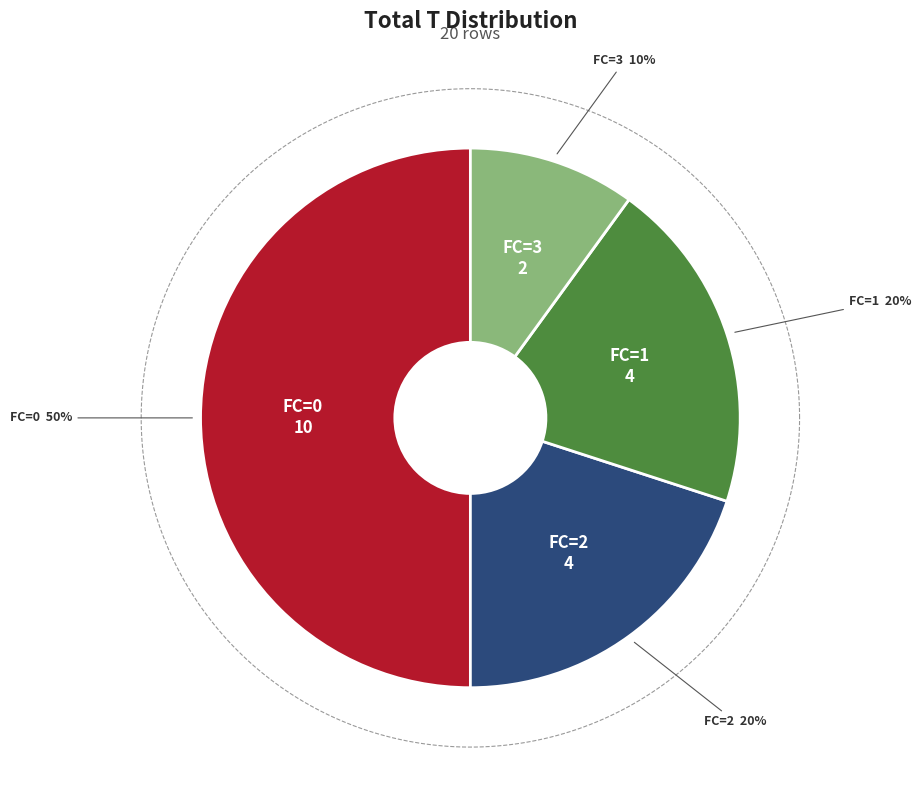

To the nearest percent, what is the difference between the largest and smallest slice percentages?

40%